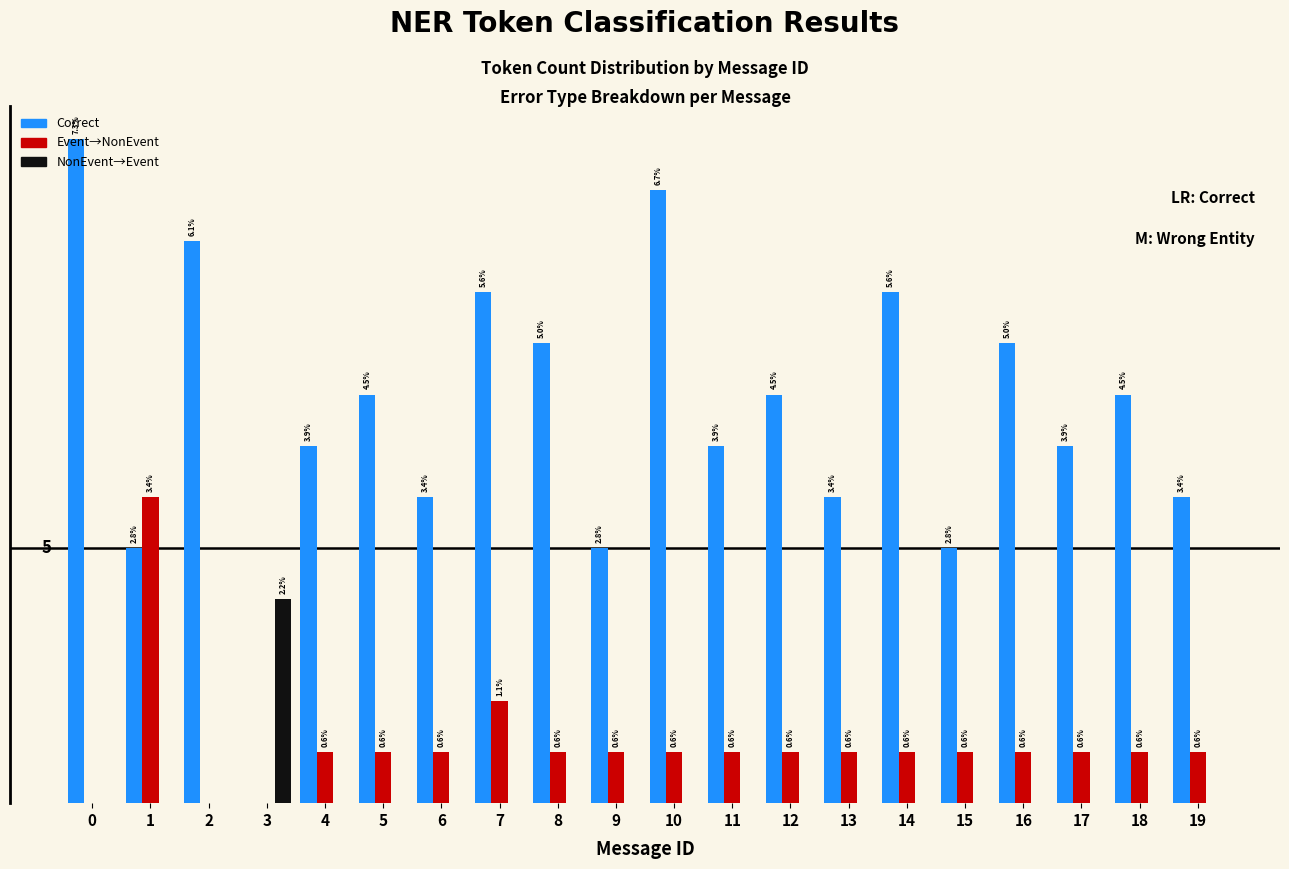

Does the chart contain stacked bars?

No